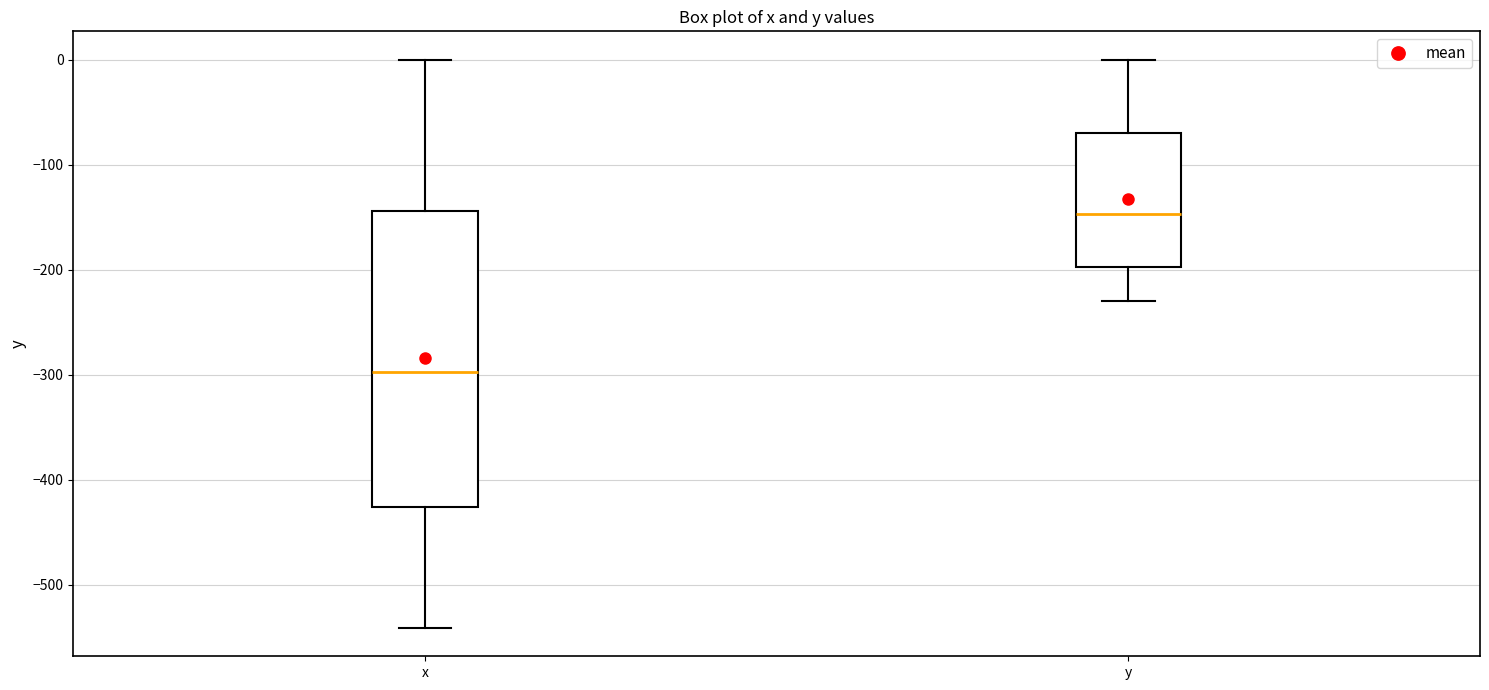

Comparing the boxes themselves (not the whiskers), which one is the tallest?

x